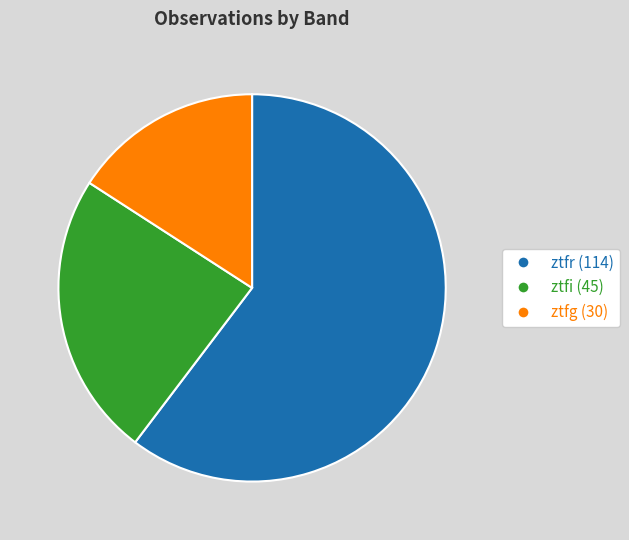

Which category has the smallest portion of the pie?

ztfg